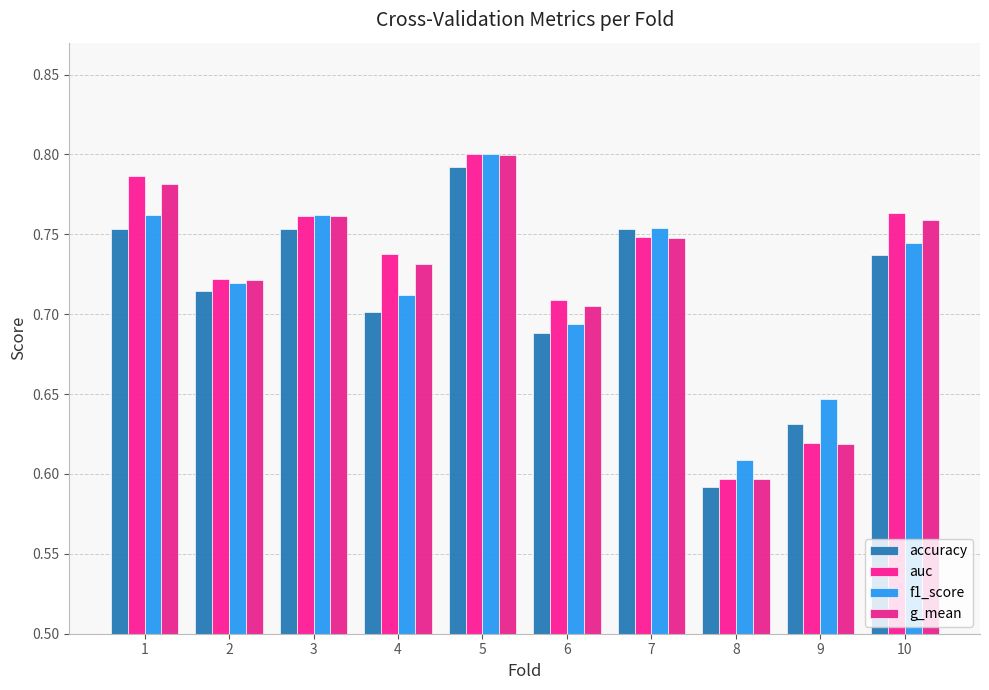

Is it true that accuracy equals 0.2 at 9?

False